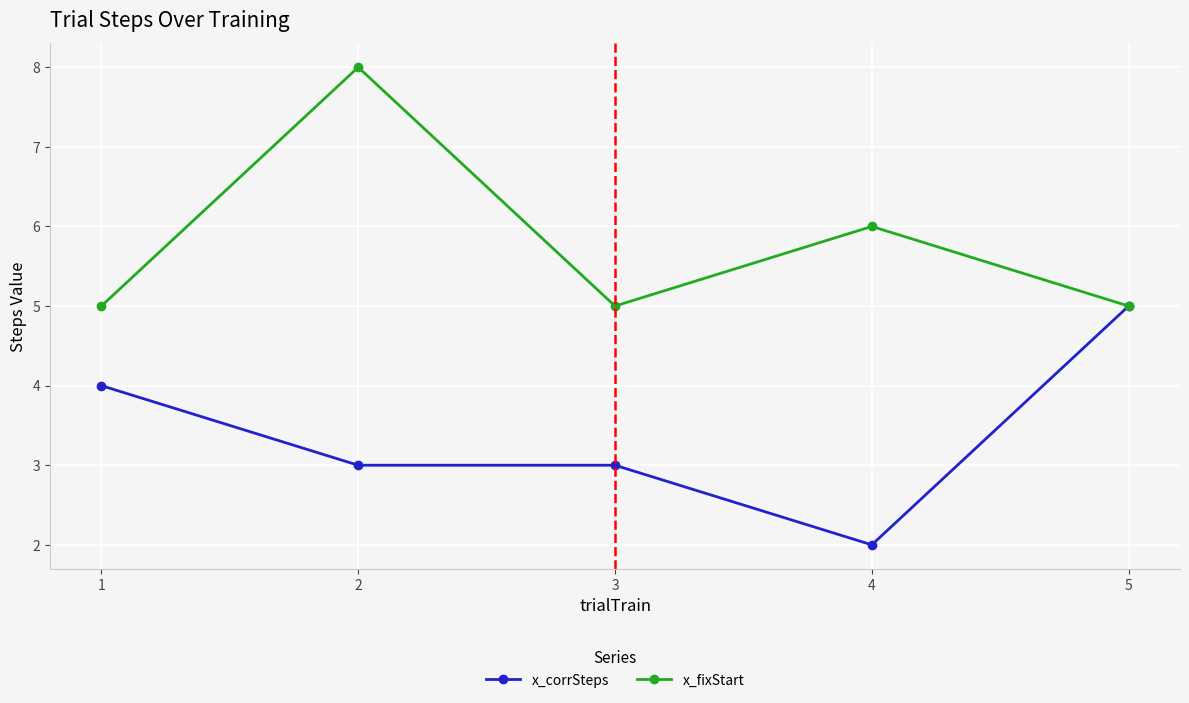

What is the total value across all series at 1?

9